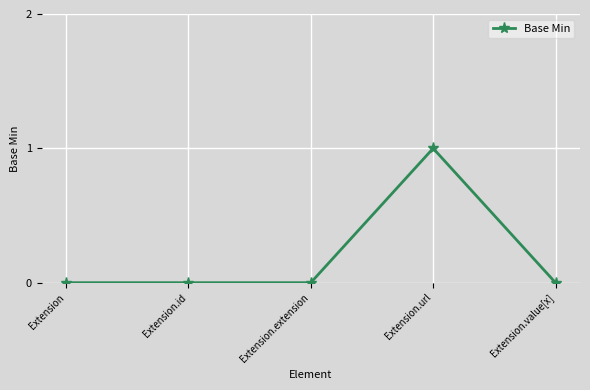

True or false: there are more than 2 points higher than both neighbors.

False